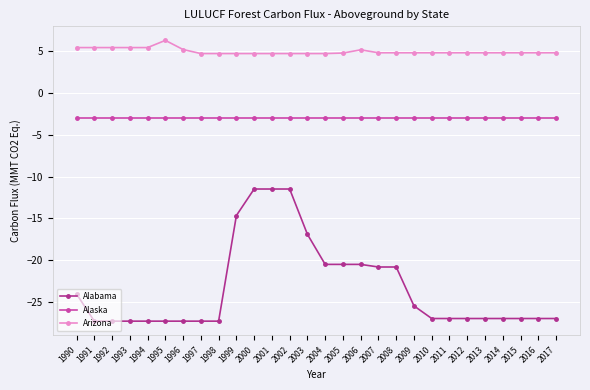

True or false: Arizona has a value of 4.8 at 2017.

True